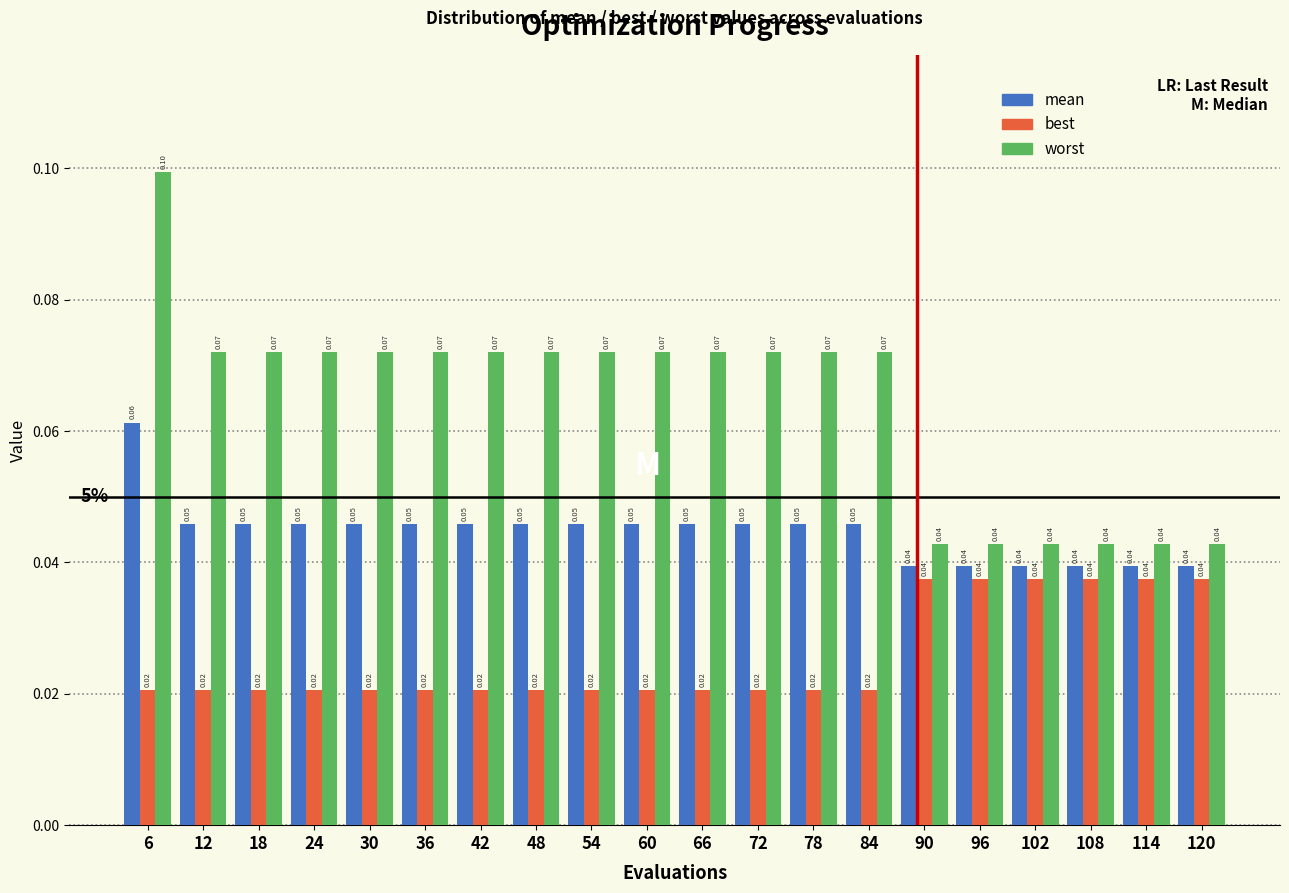

List the series in order of their peak value, highest first.

worst, mean, best